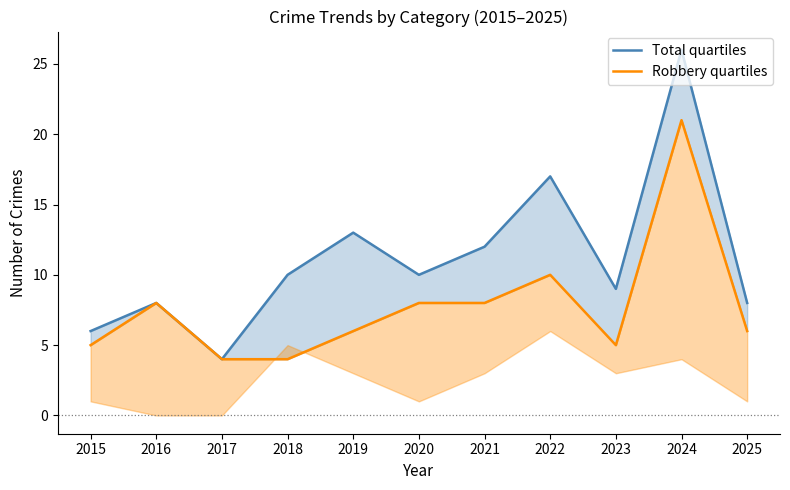

Read the Total quartiles value at 2025.

8